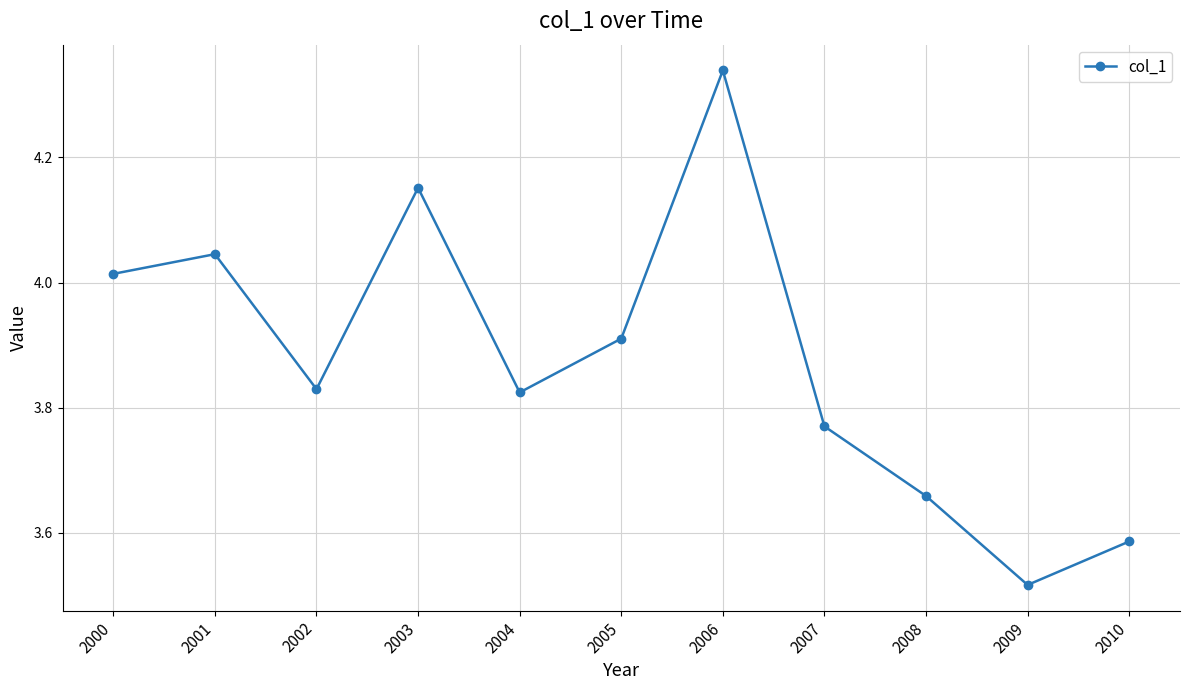

What is the sum of the values at 2007 and 2002?

7.6